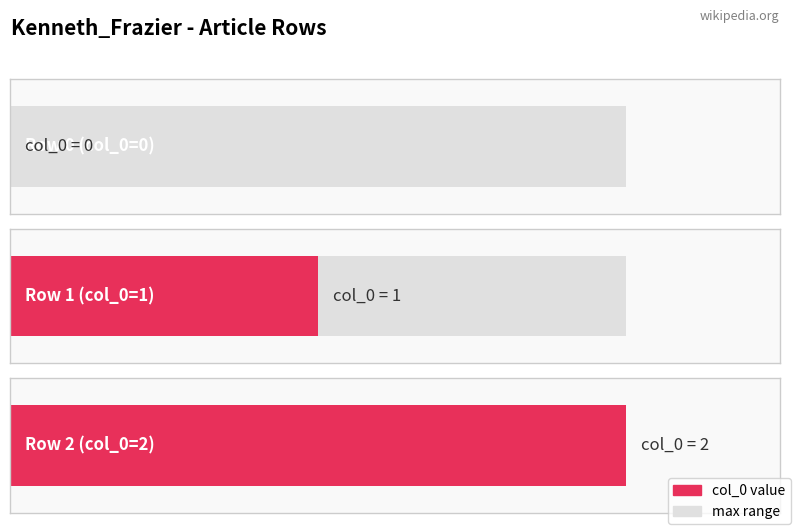

What is the difference between the maximum and second lowest values?

1